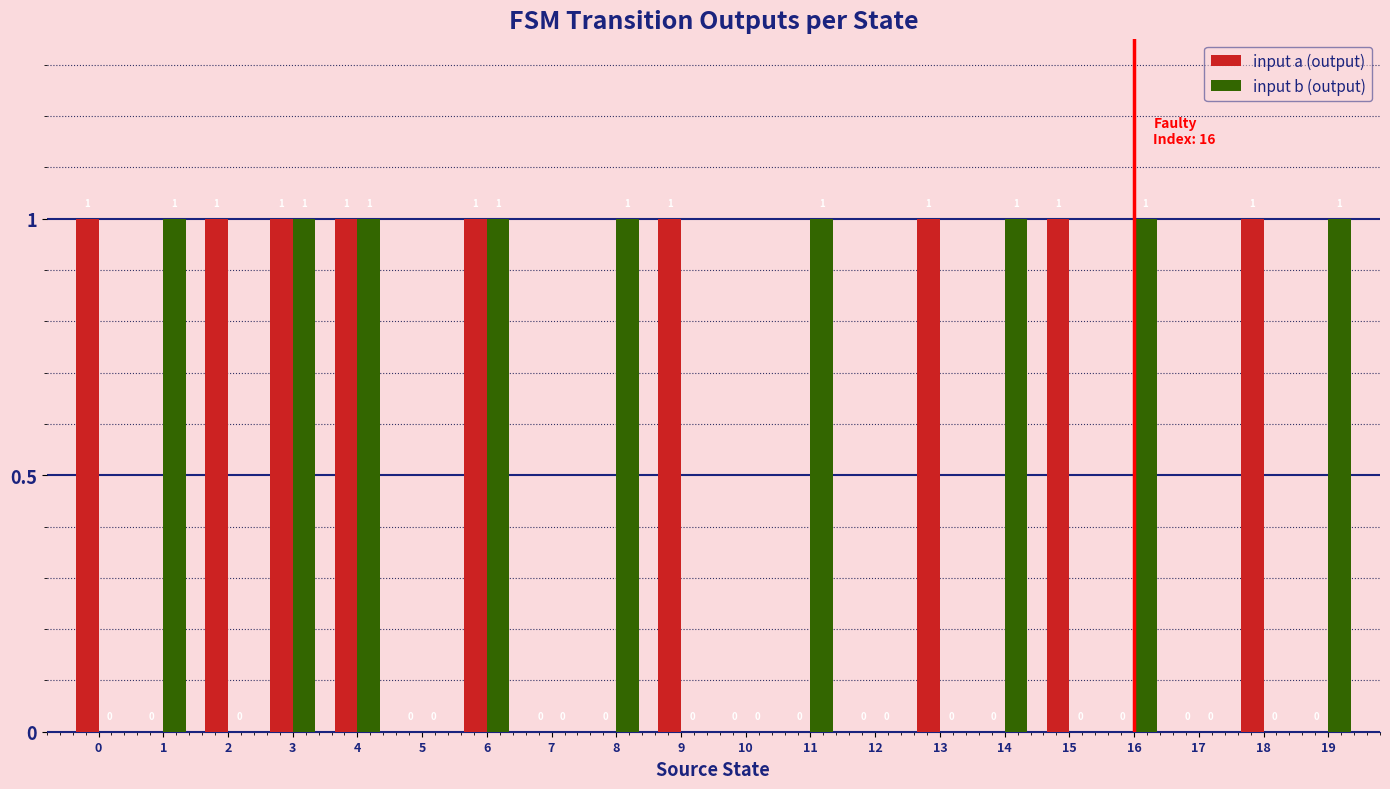

Is the value of input a (output) at 3 greater than the value of input b (output) at 17?

Yes